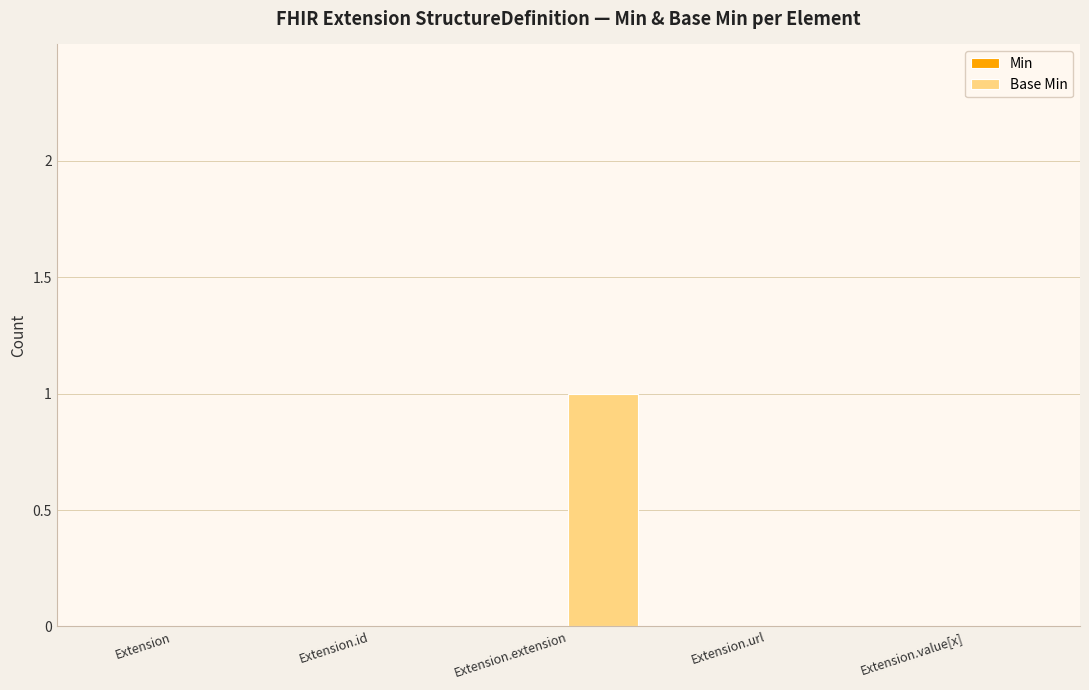

The chart shows a value of 0 at Extension. True or false?

True